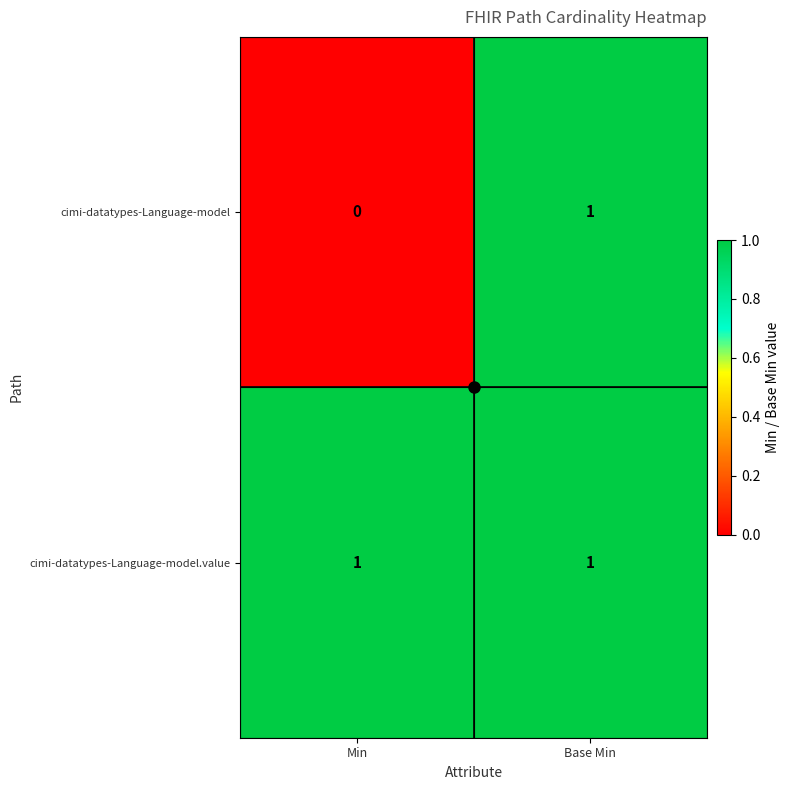

List the series in order of their overall mean, lowest first.

cimi-datatypes-Language-model, cimi-datatypes-Language-model.value